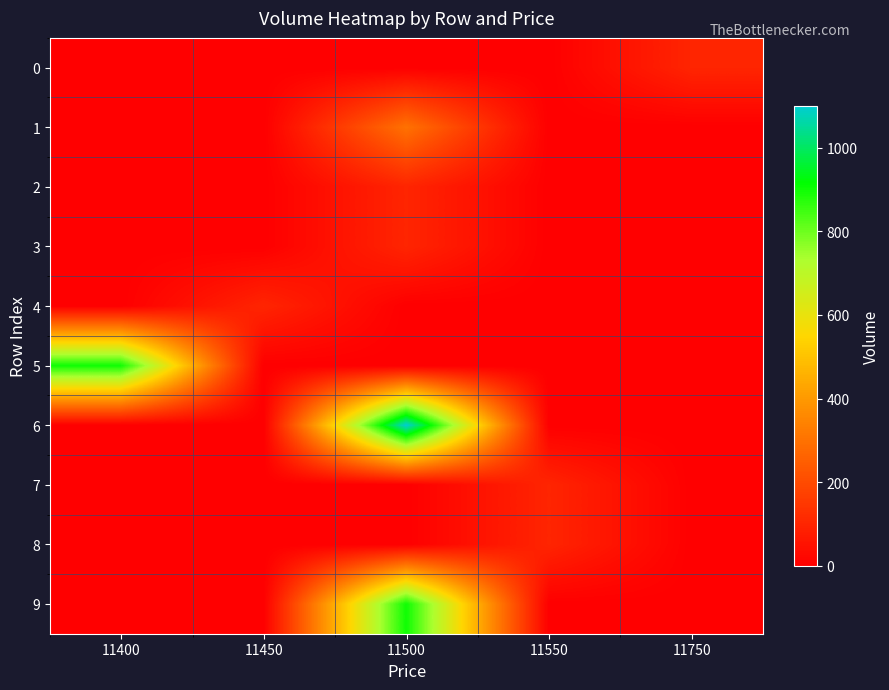

What is the spread (max minus min) of values at 11750?

100